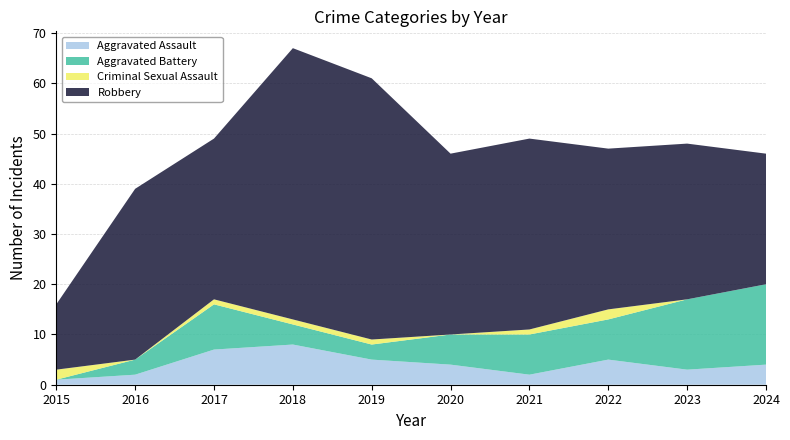

Reading left to right, extract all data points from this chart.

Aggravated Assault: 2015=1	2016=2	2017=7	2018=8	2019=5	2020=4	2021=2	2022=5	2023=3	2024=4
Aggravated Battery: 2015=0	2016=3	2017=9	2018=4	2019=3	2020=6	2021=8	2022=8	2023=14	2024=16
Criminal Sexual Assault: 2015=2	2016=0	2017=1	2018=1	2019=1	2020=0	2021=1	2022=2	2023=0	2024=0
Robbery: 2015=13	2016=34	2017=32	2018=54	2019=52	2020=36	2021=38	2022=32	2023=31	2024=26